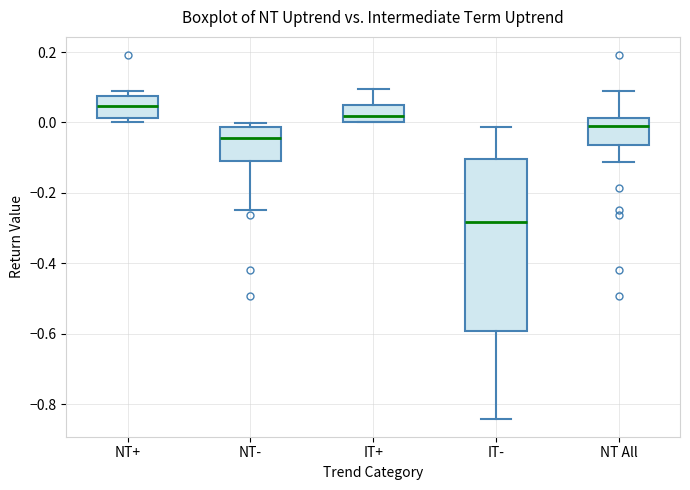

Which box is the tallest, from its lower edge to its upper edge?

IT-